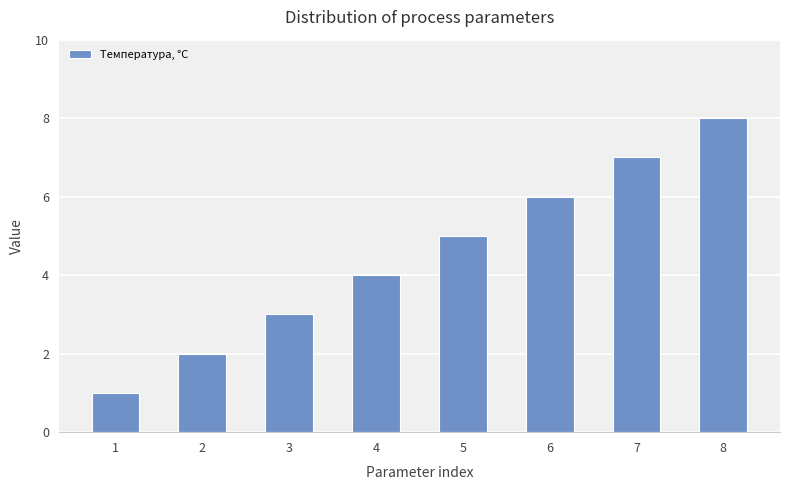

Reading right to left, what are all the values shown in this chart?

8=8	7=7	6=6	5=5	4=4	3=3	2=2	1=1